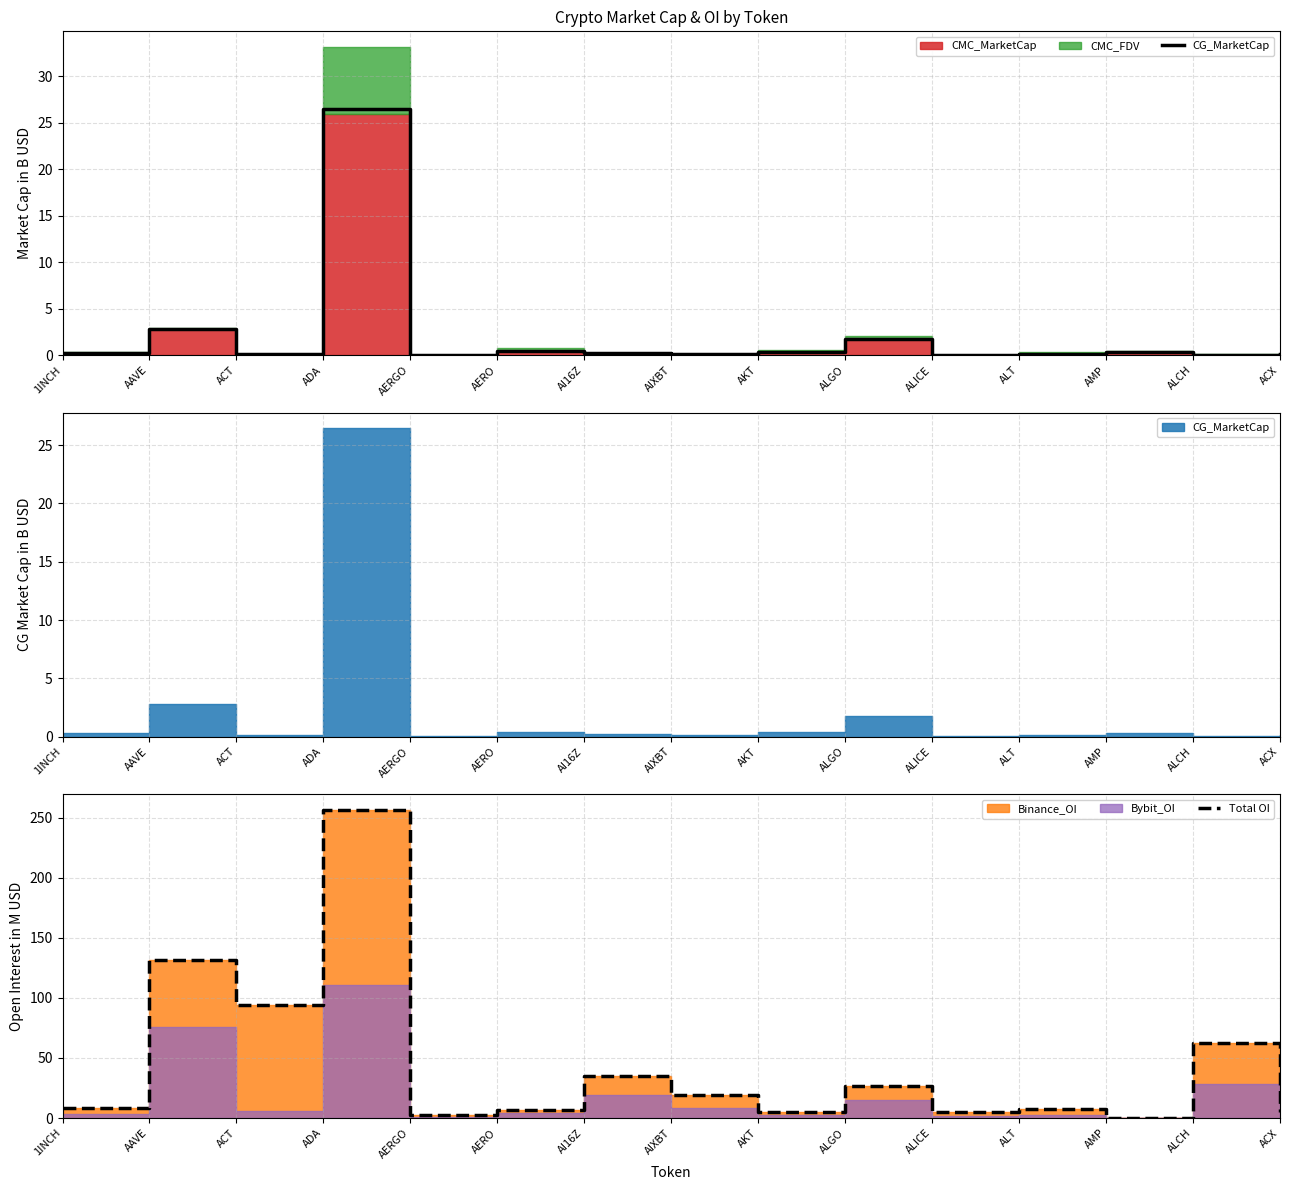

How many lines are shown in the chart?

2